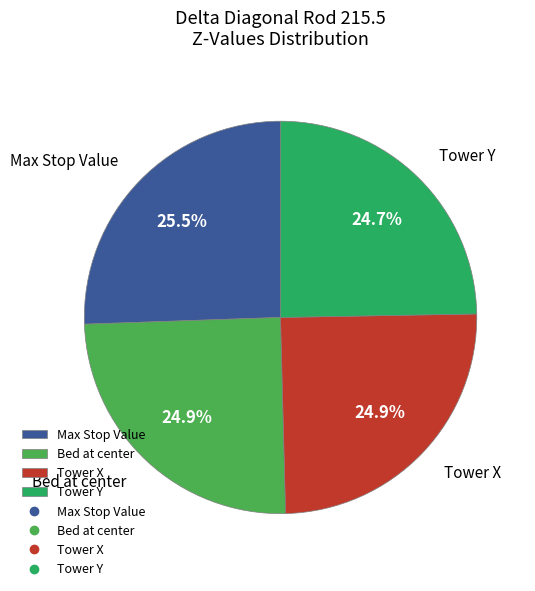

What percentage do Tower Y and Tower X together represent?

49.6%